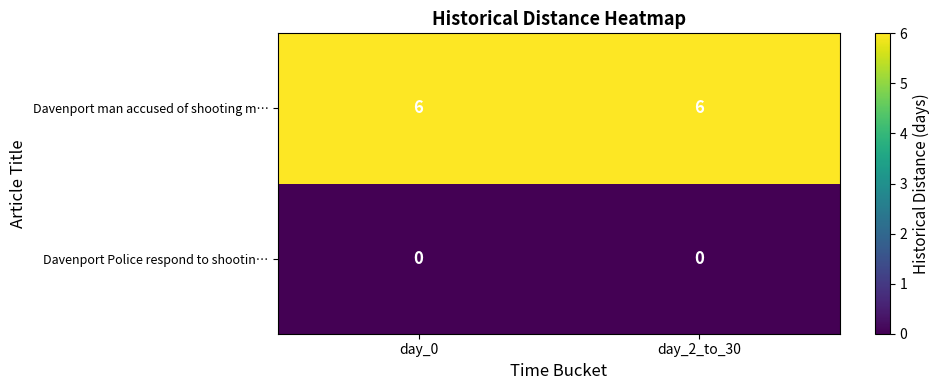

What is the total value across all series at day_2_to_30?

6